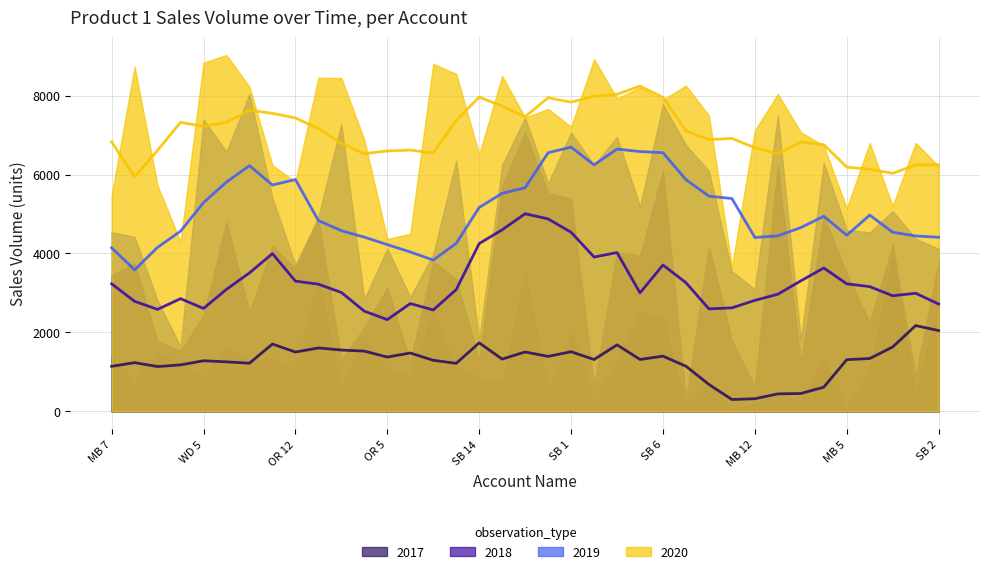

The 2017 series shows 376 at OR 10. True or false?

True